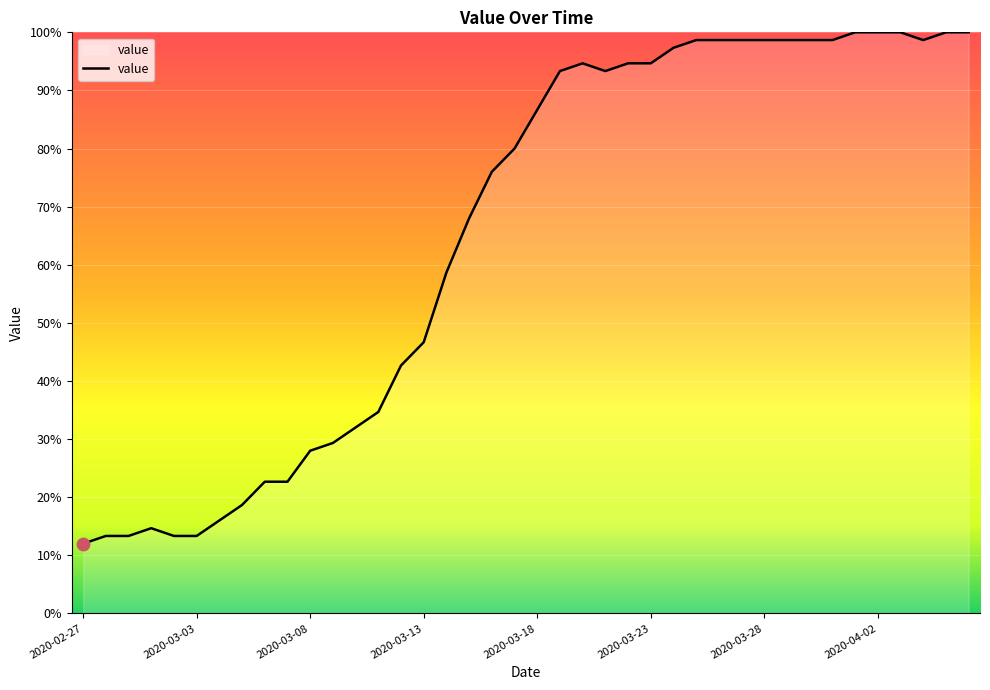

What is the difference between the maximum and minimum values?

88.0